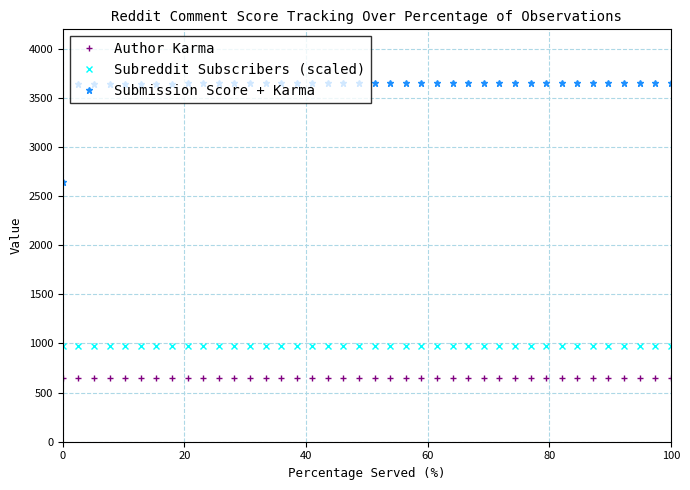

What is the minimum value shown in the chart?

644